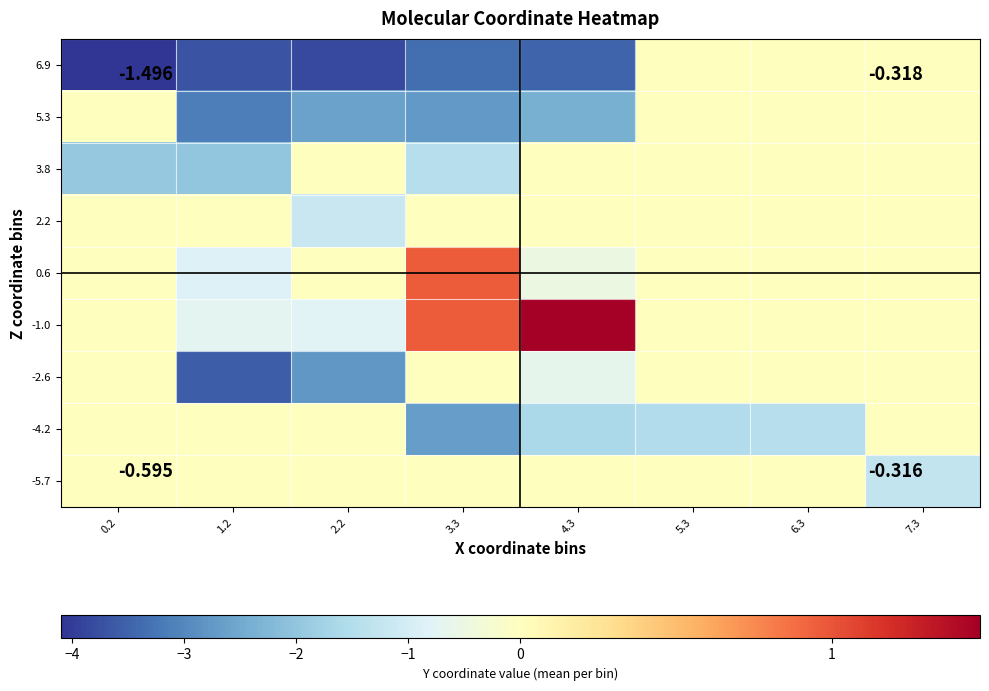

What is the maximum value shown in the chart?

1.5